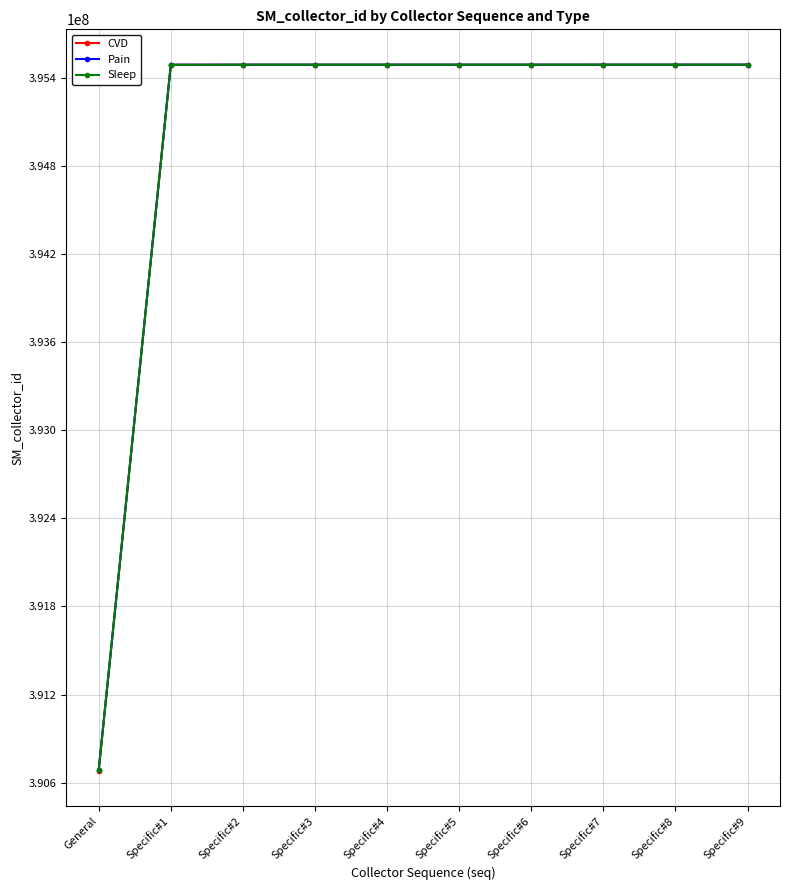

List the series in order of their overall mean, highest first.

Sleep, Pain, CVD